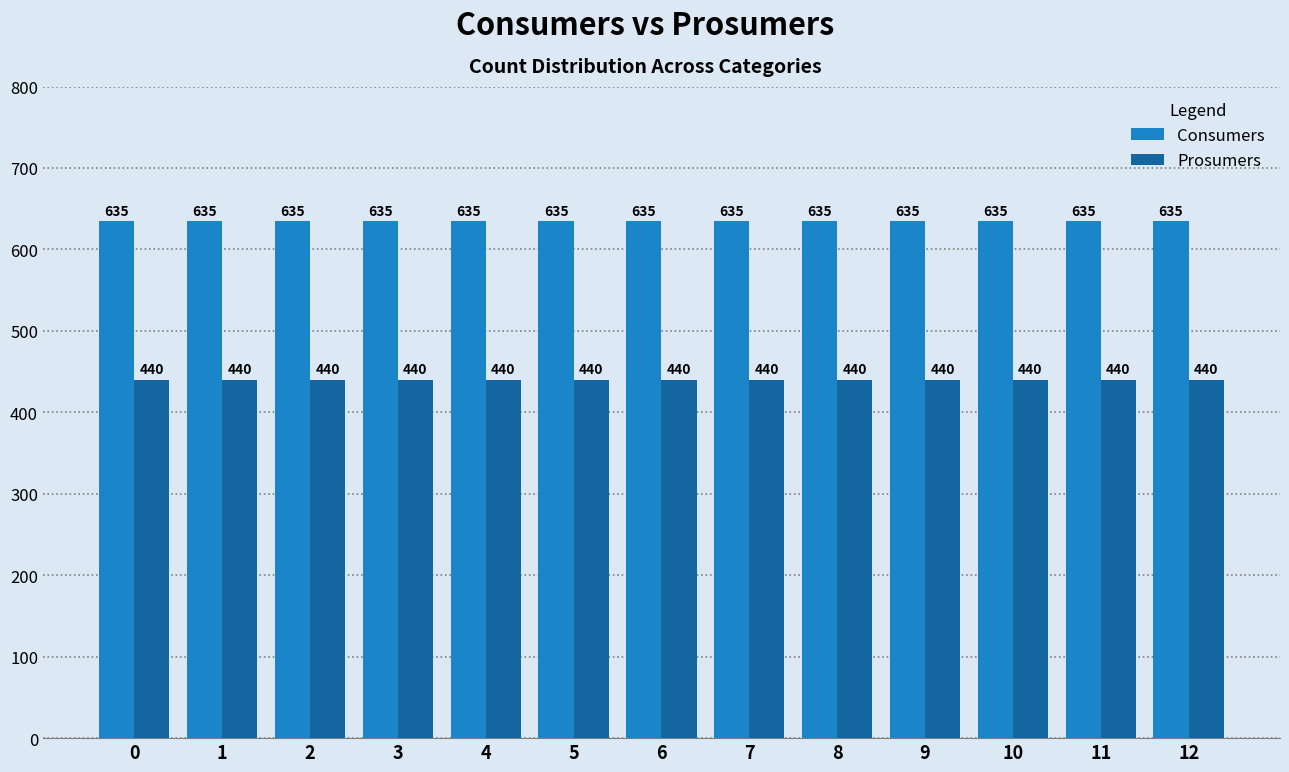

What are all the series names shown in the legend?

Consumers, Prosumers